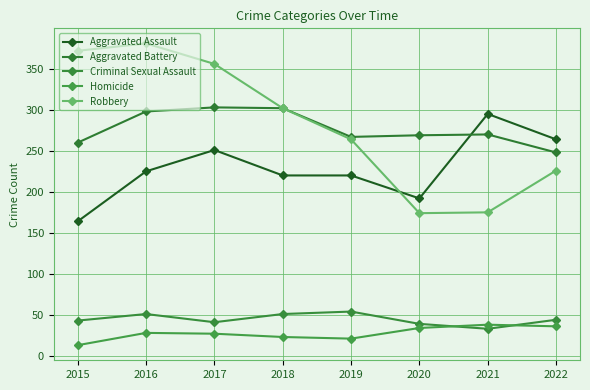

Which series has the largest total across all categories?

Robbery